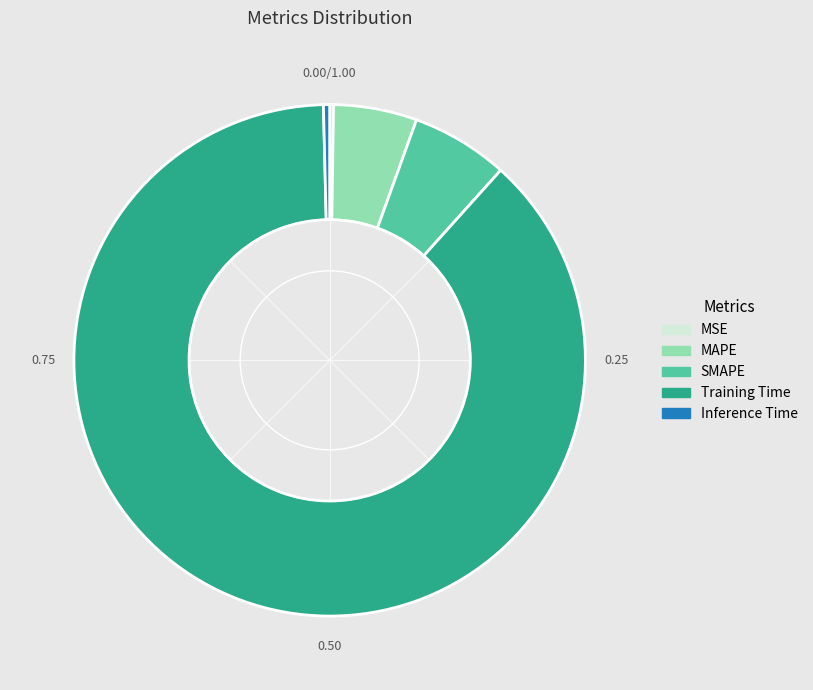

Which slice is the largest?

Training Time